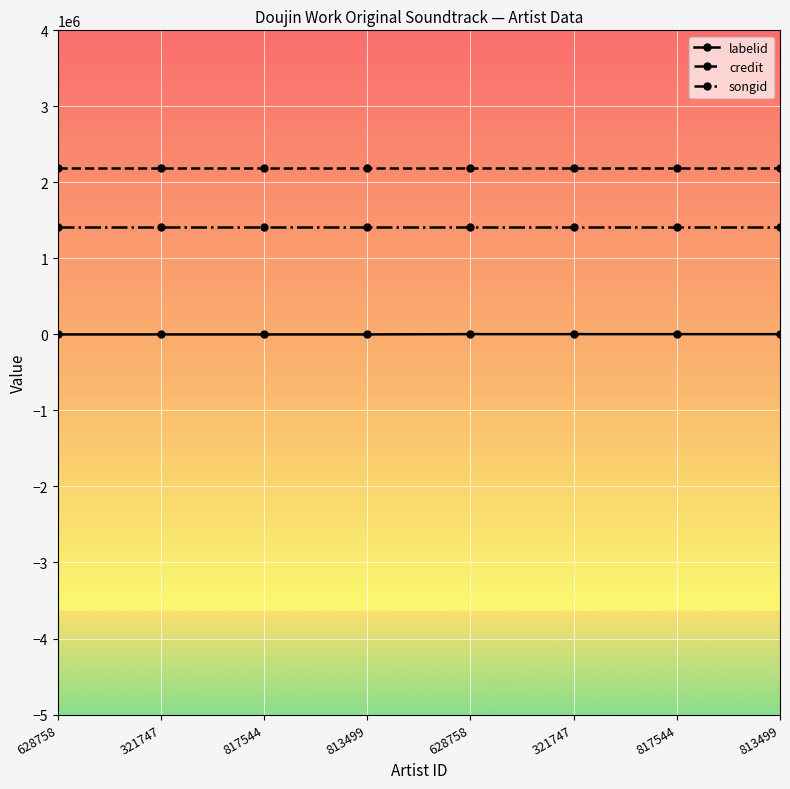

At which category is the sum across all series the highest?

628758